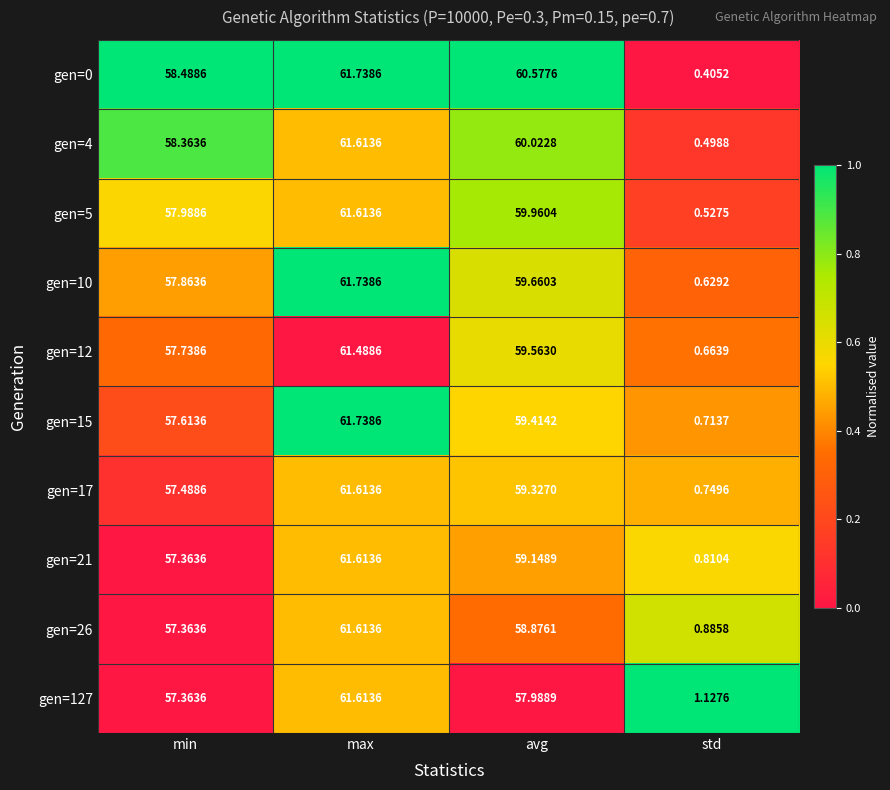

What is the difference between the highest and lowest values at avg?

2.6